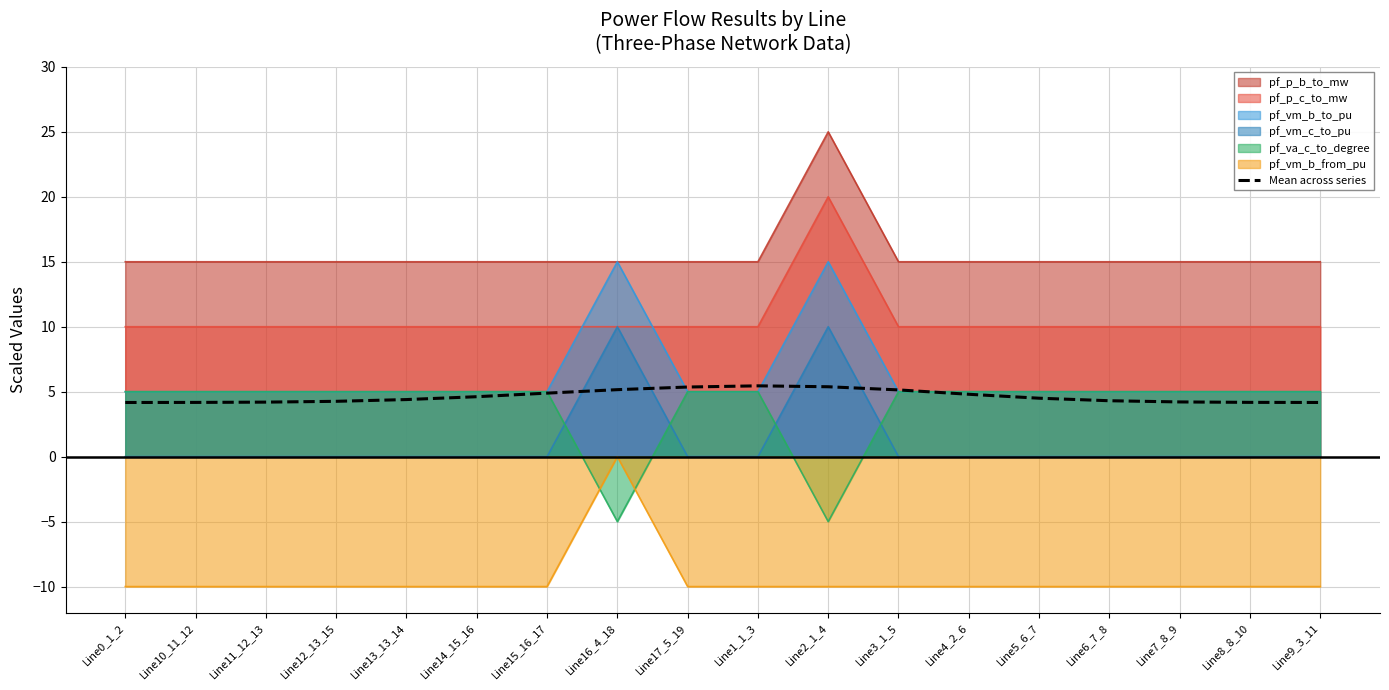

Reading left to right, transcribe all the data shown in this chart.

4.2	4.2	4.2	4.3	4.4	4.6	4.9	5.2	5.4	5.5	5.4	5.1	4.8	4.5	4.3	4.2	4.2	4.2